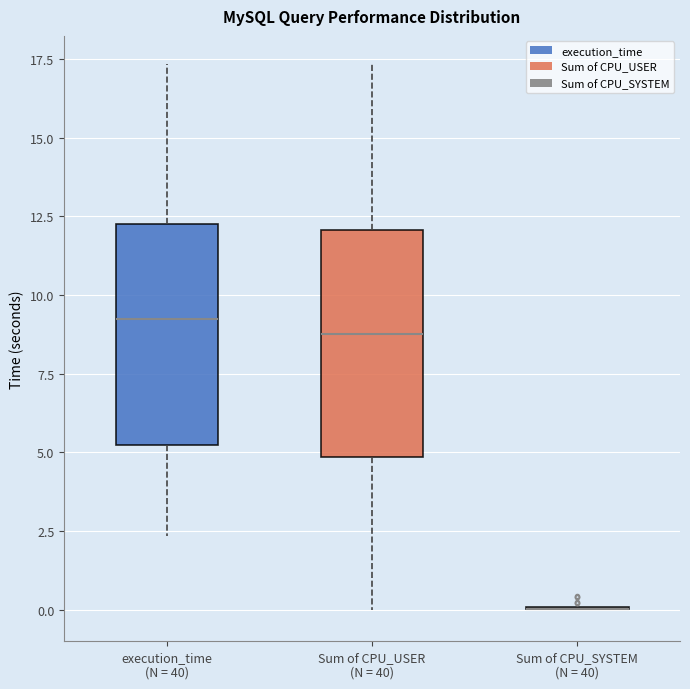

Reading left to right, transcribe this box plot: for each box, give where its median line is, the range the box spans, and where its two whiskers end, as read against the y-axis. The values are not printed on the chart, so give them approximately, as read against the axis.

execution_time (N = 40): median 9.5, box 5.0 to 12.5, whiskers 2.5 to 17.5
Sum of CPU_USER (N = 40): median 9.0, box 5.0 to 12.0, whiskers 0.0 to 17.5
Sum of CPU_SYSTEM (N = 40): box collapsed to a line at 0.0, whiskers 0.0 to 0.0